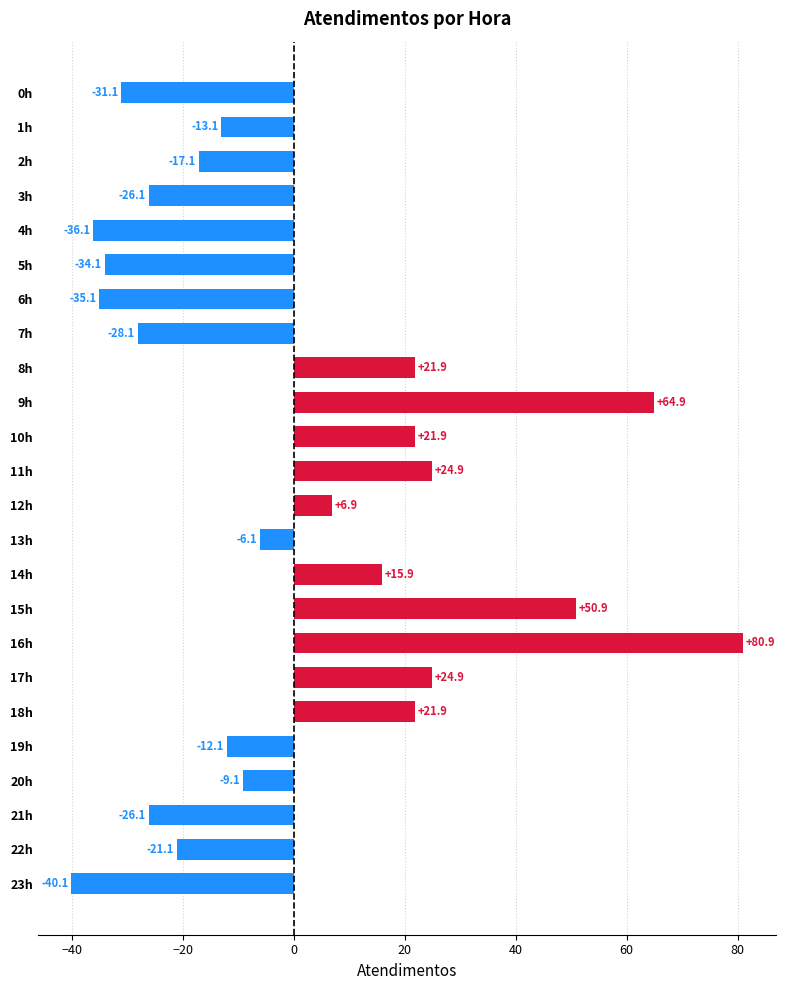

At which category does the chart reach its peak across all series?

16h